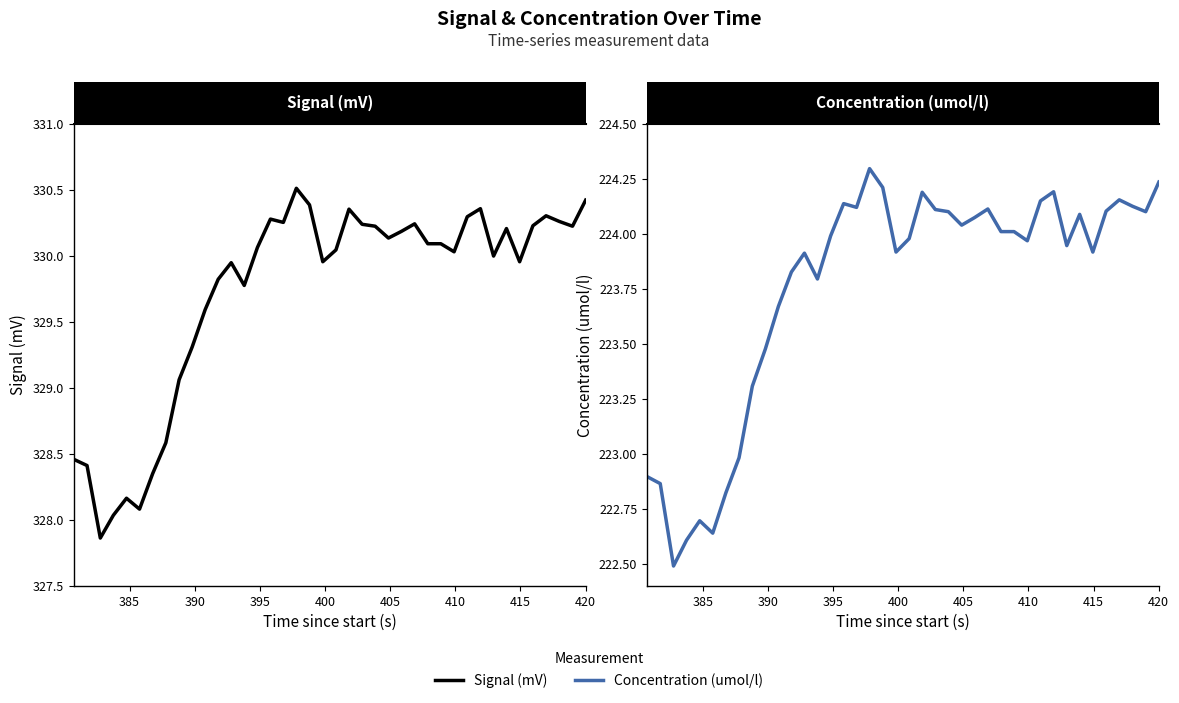

At how many categories does at least one series exceed 254?

40